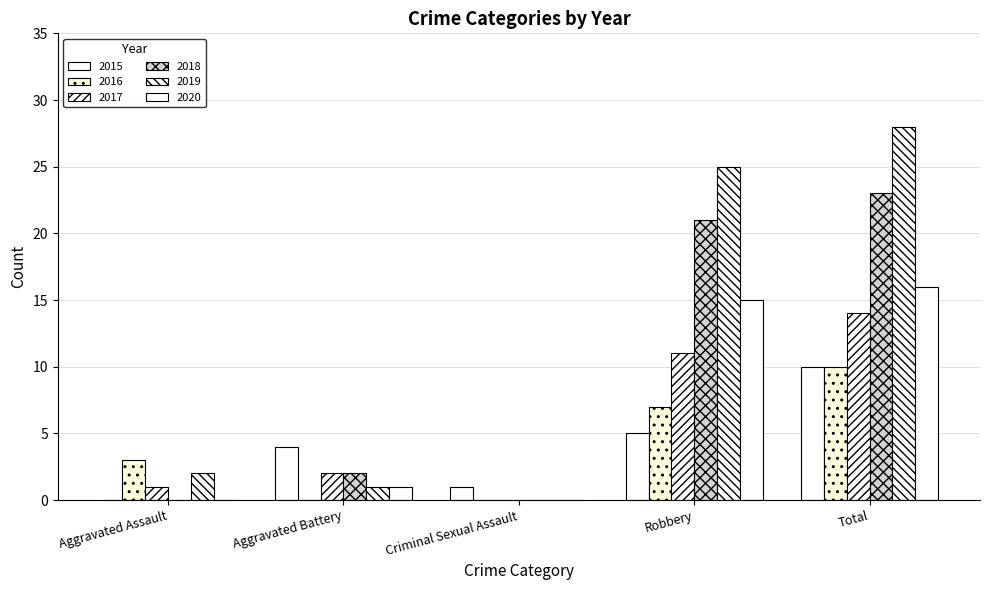

What is the maximum value shown in the chart?

28